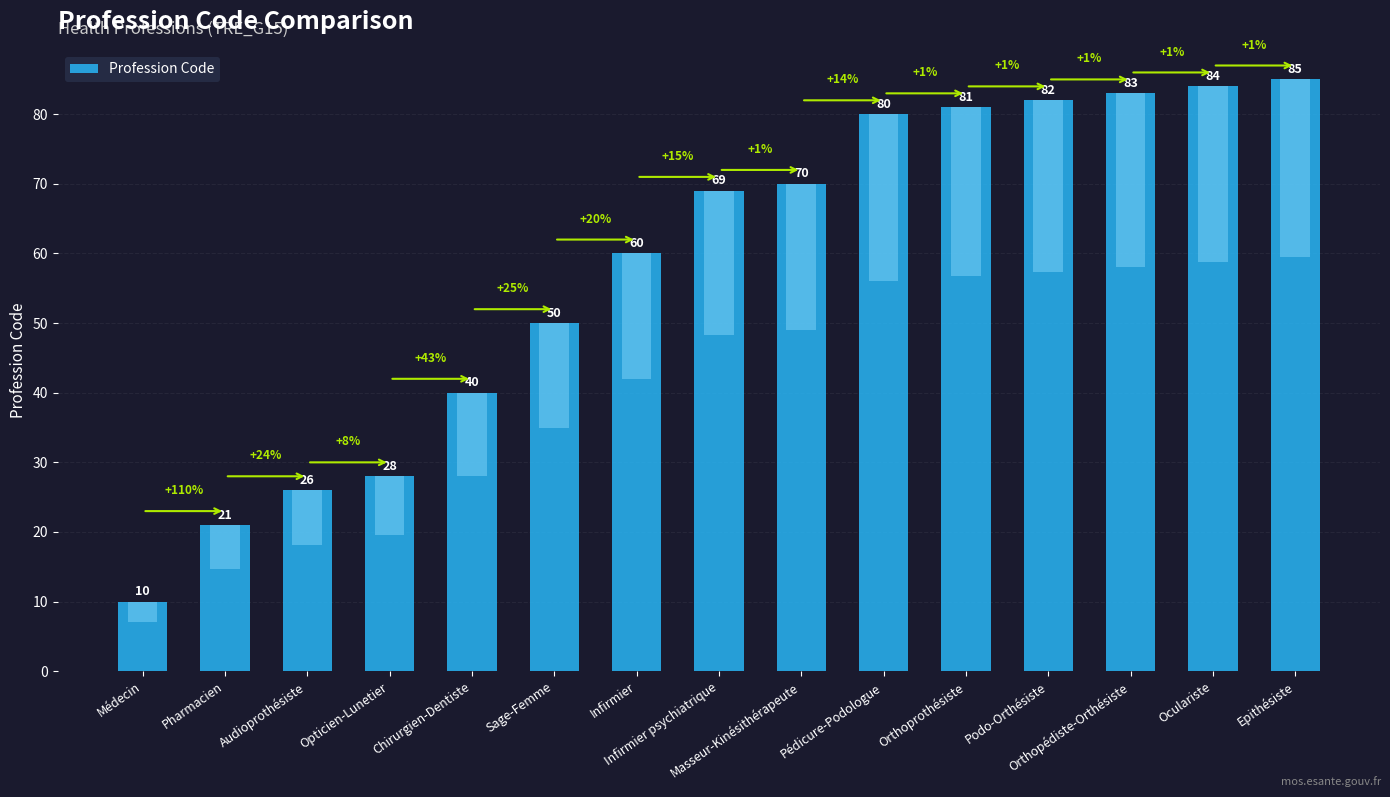

Reading left to right, transcribe all the data shown in this chart.

10	21	26	28	40	50	60	69	70	80	81	82	83	84	85